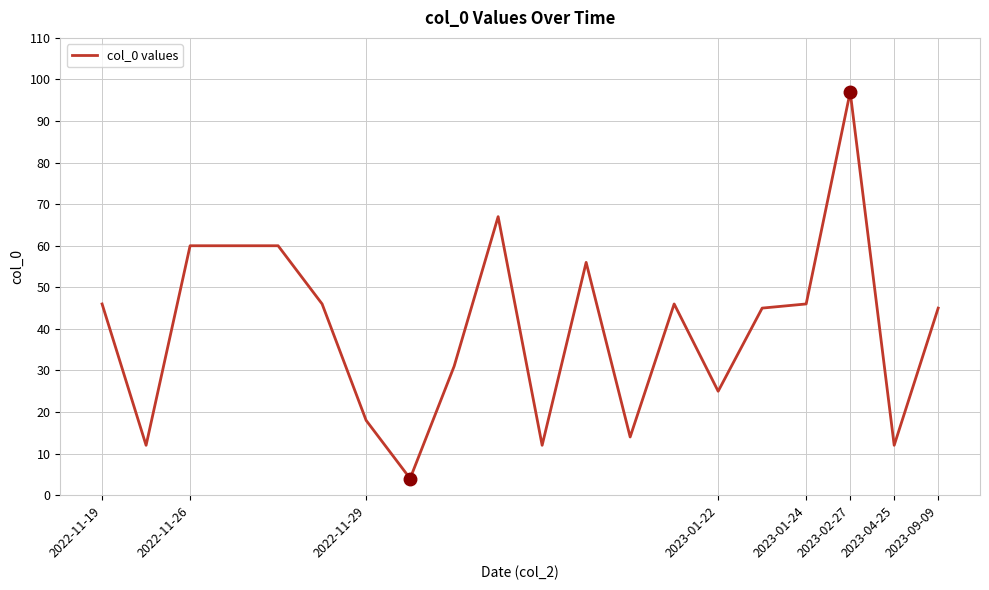

What is the difference between the maximum and minimum values?

93